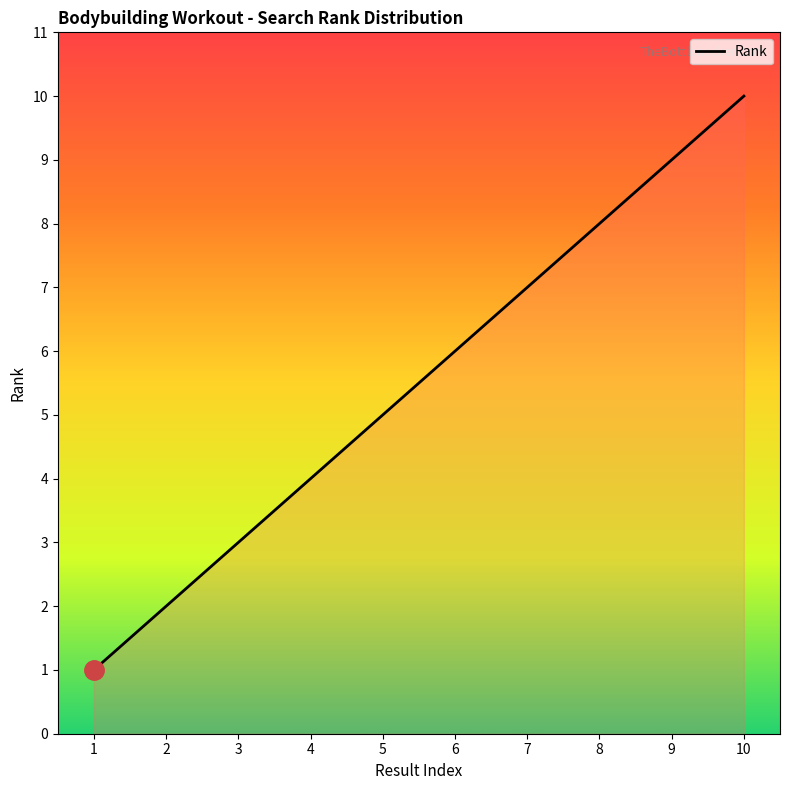

What value does the data have at 4?

4